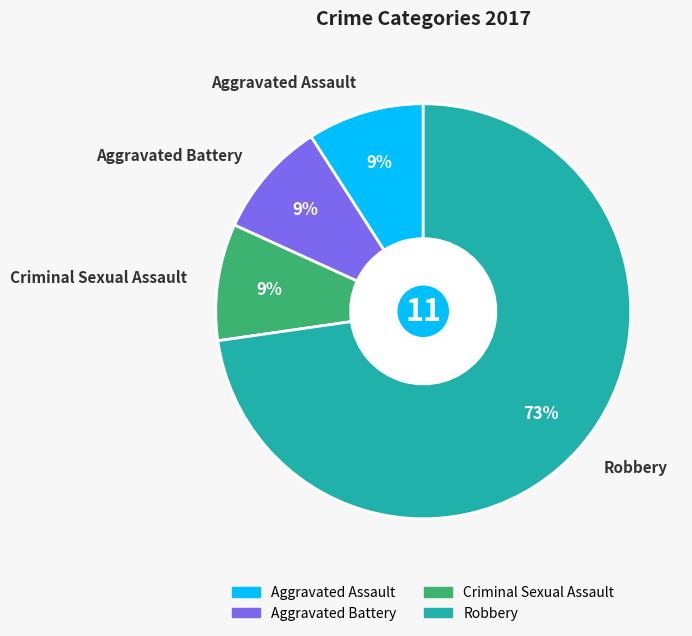

Which has a higher value, Robbery or Aggravated Assault?

Robbery